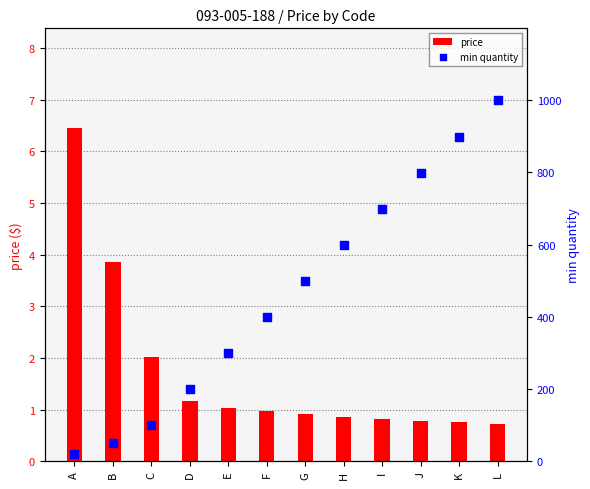

Which series has the largest total across all categories?

min quantity